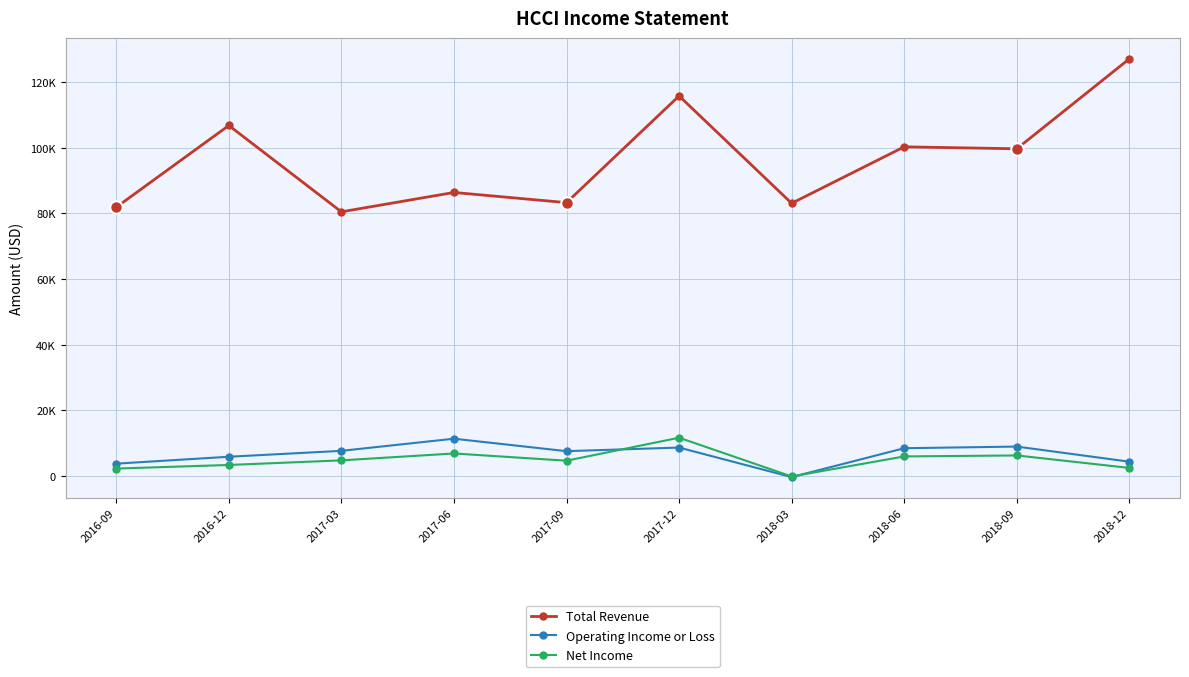

At which category does the chart reach its minimum across all series?

2018-03